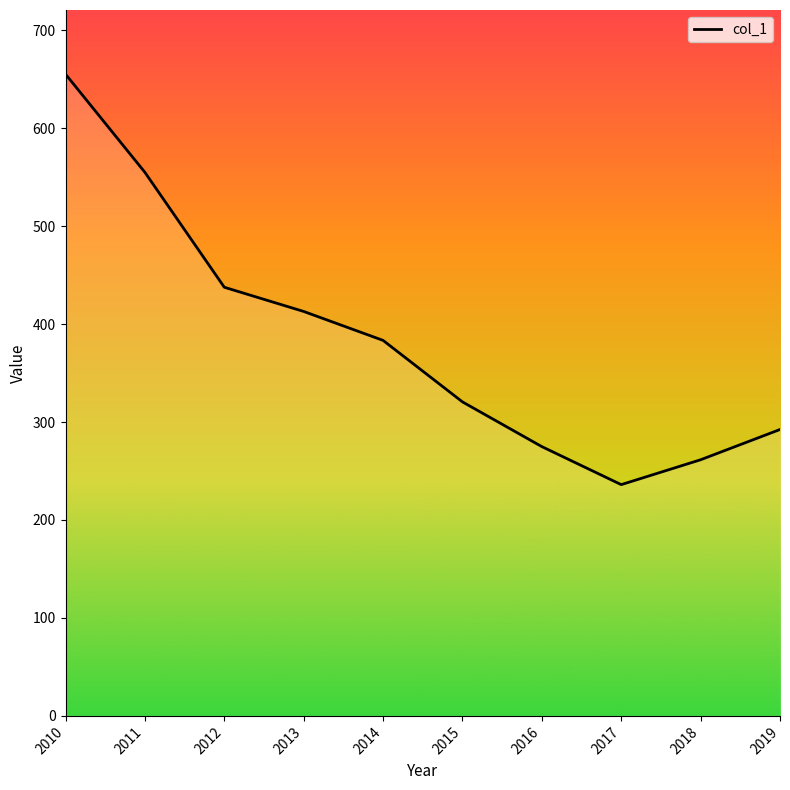

Reading left to right, what are all the values shown in this chart?

655.1	554.9	437.6	412.9	383.3	320.5	274.9	236.1	261.5	292.4